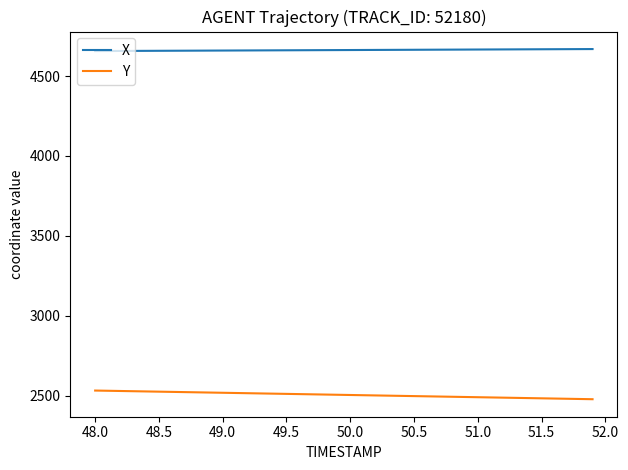

True or false: X and Y intersect in this chart.

False